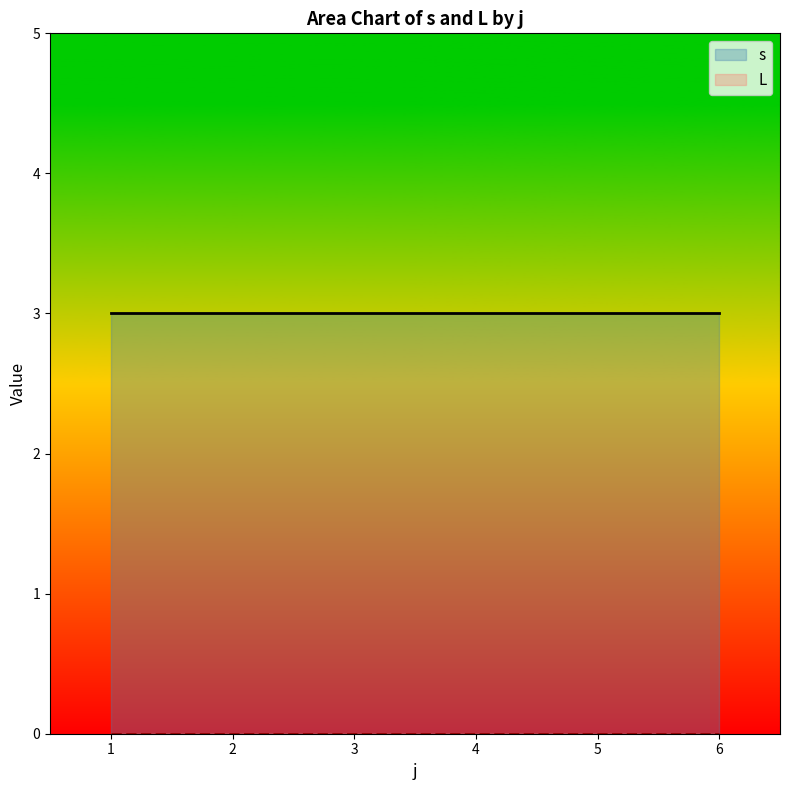

The s series shows 5 at 4. True or false?

False